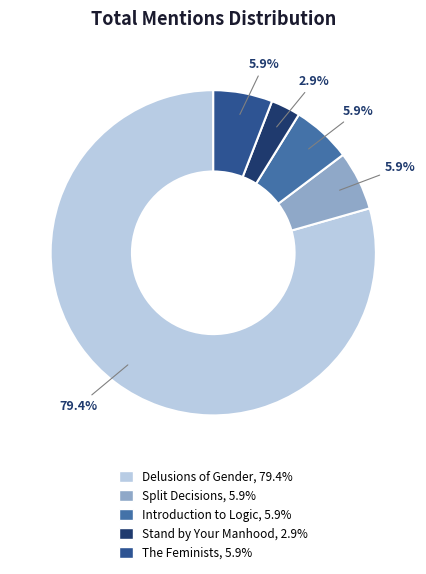

Which slice is the smallest?

Stand by Your Manhood